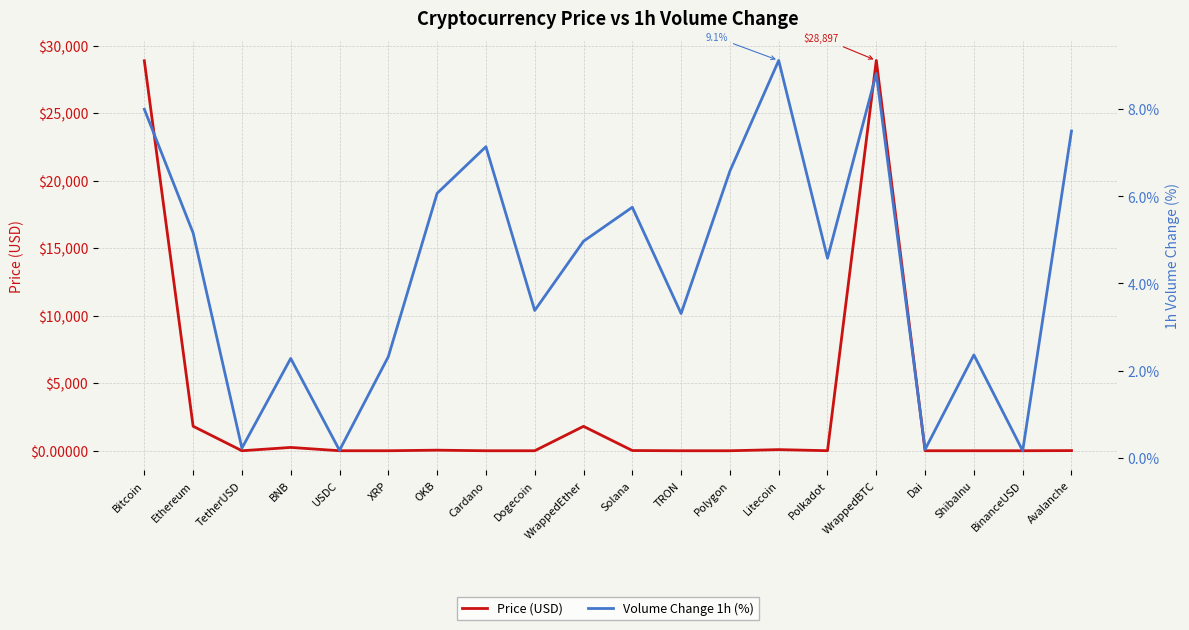

Which category has the lowest value in the Volume Change 1h (%) series?

BinanceUSD